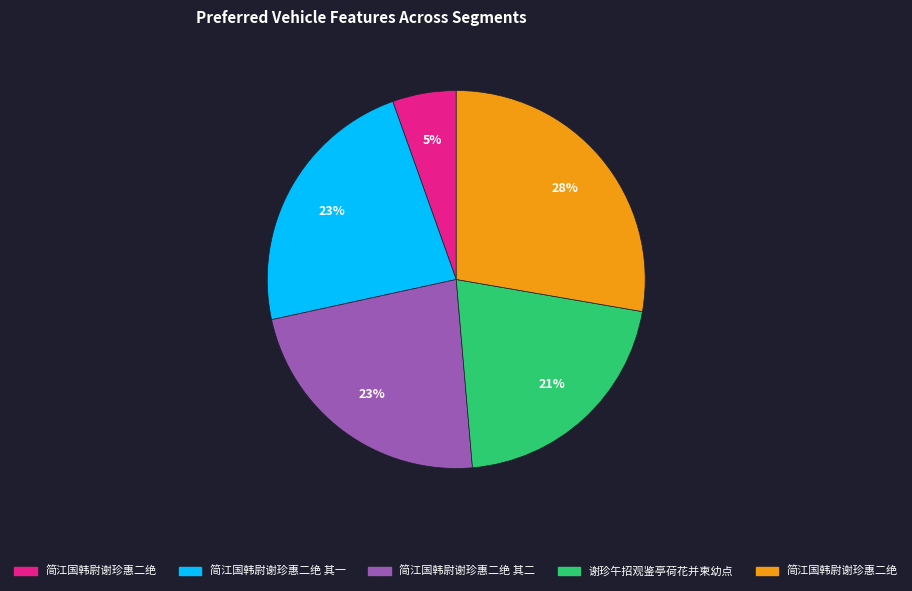

To the nearest percent, what is the average slice percentage?

20%